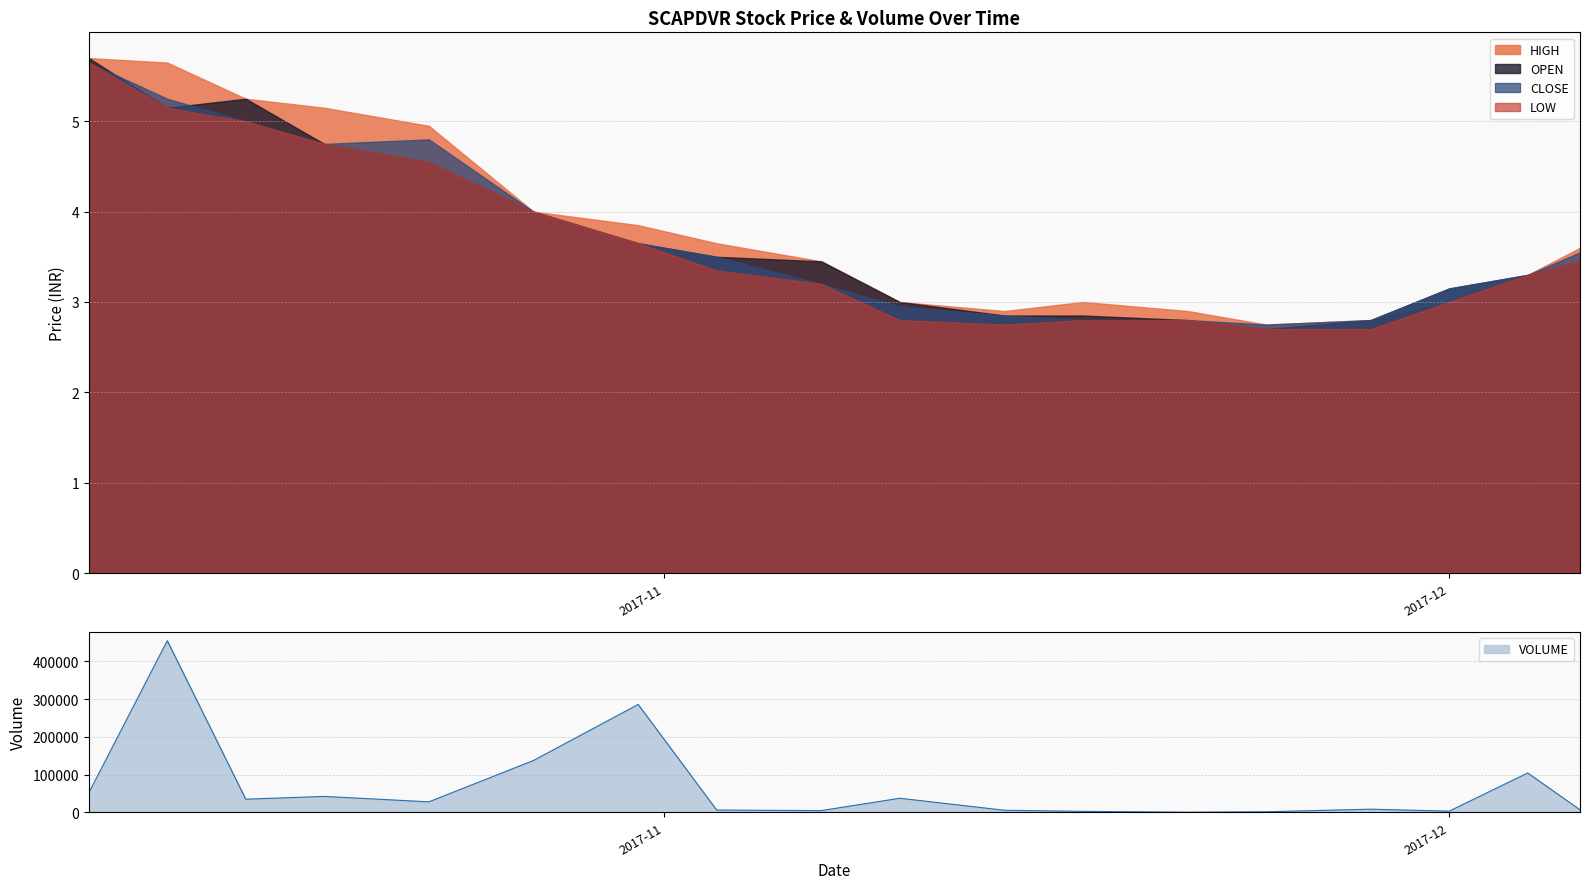

Between 2017-10-19 and 2017-12-06, which is larger?

2017-10-19